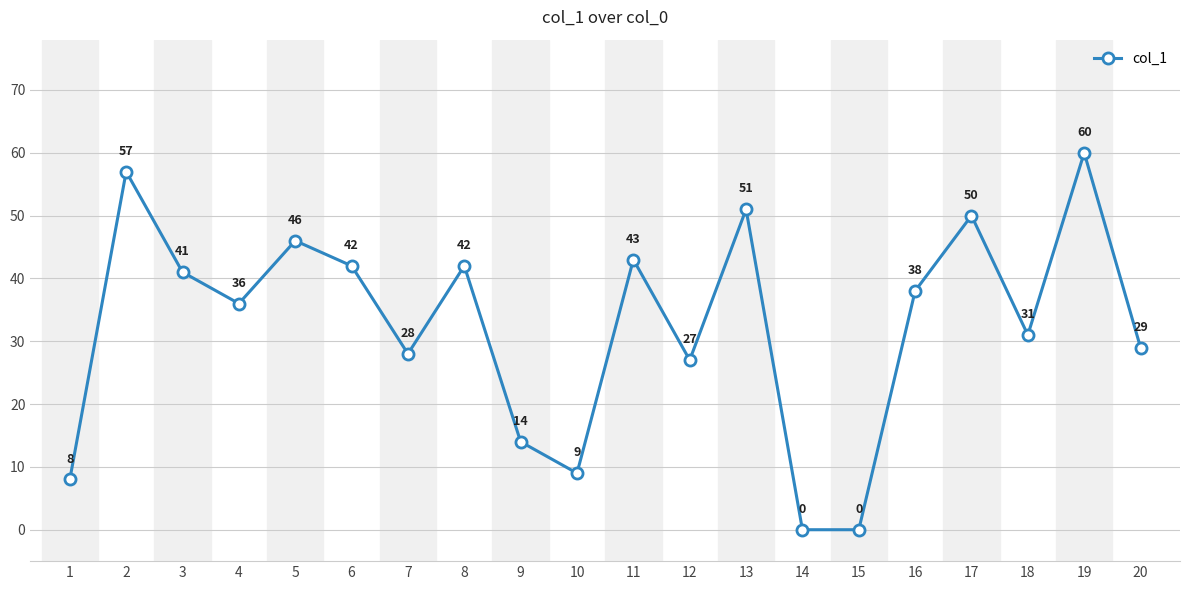

What is the maximum value shown in the chart?

60